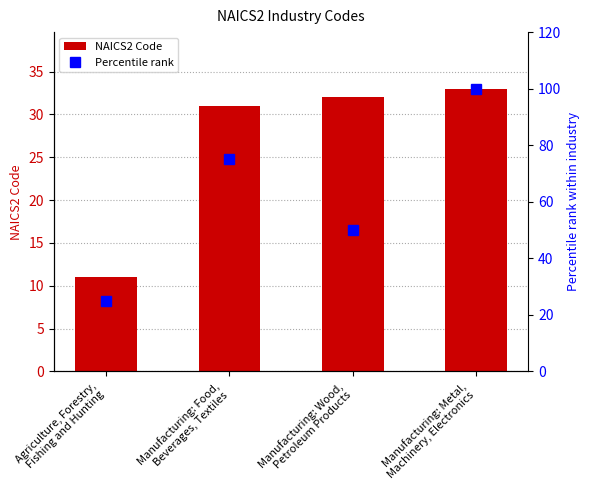

Rank the series by their average value, from lowest to highest.

NAICS2 Code, Percentile rank